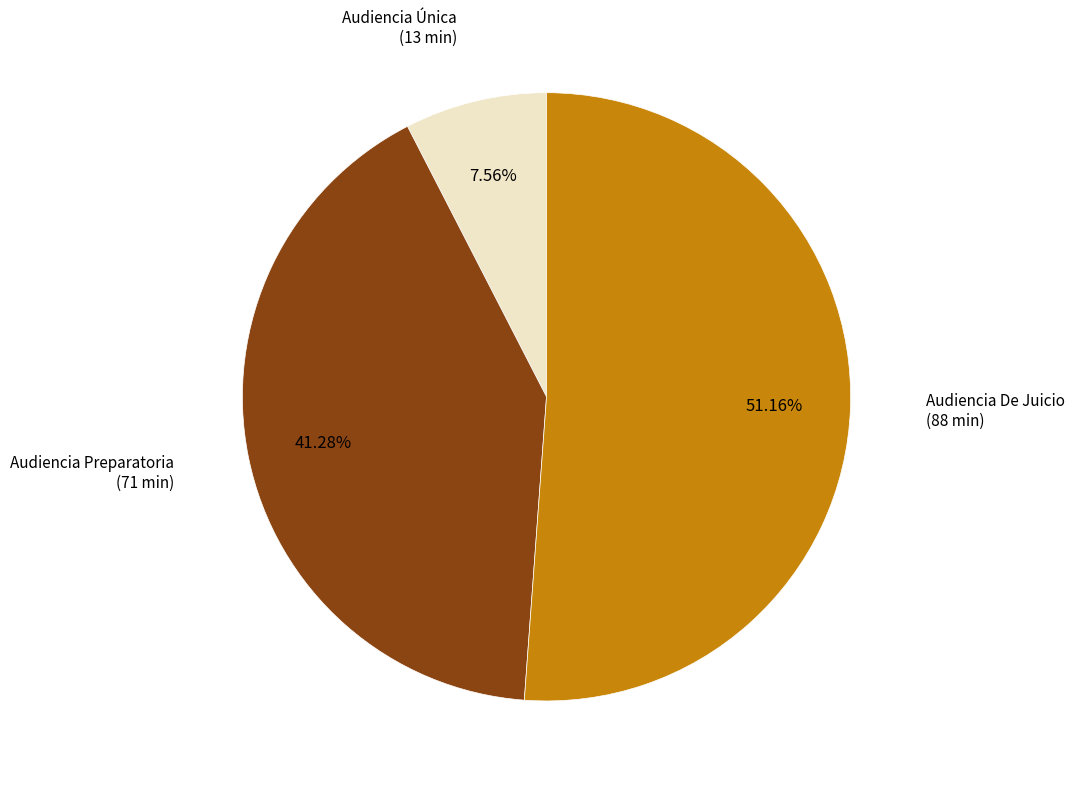

Is there any slice that represents more than half of the pie?

Yes